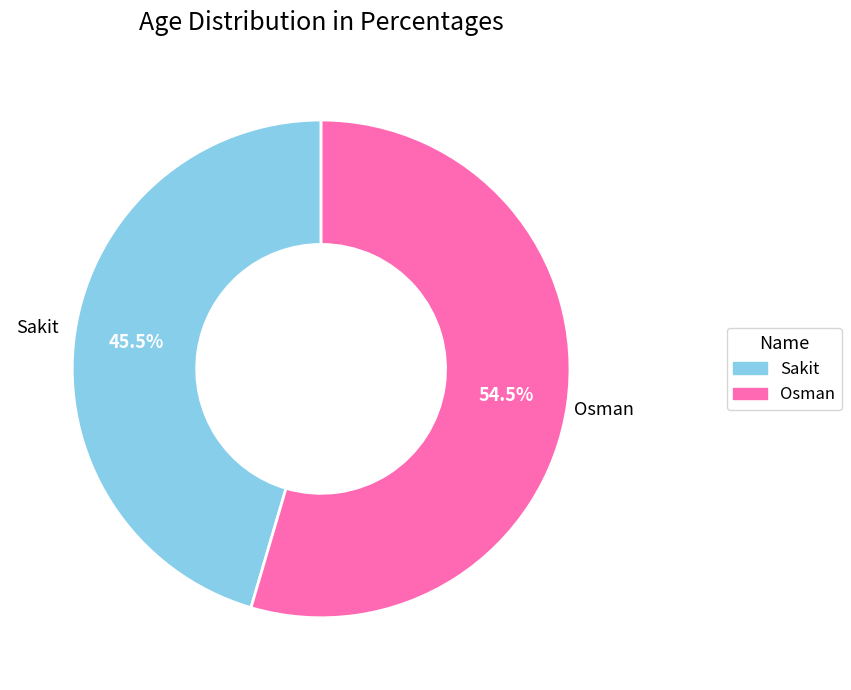

Approximately how many times larger is the value at Sakit compared to Osman?

0.8